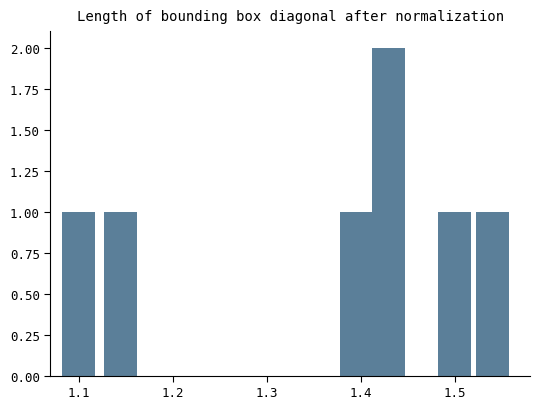

What is the value of the 4th bar from the left?

2